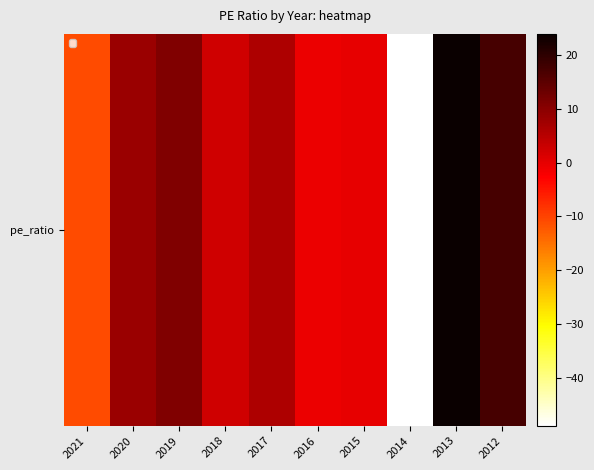

At which label does the data first exceed 6?

2020